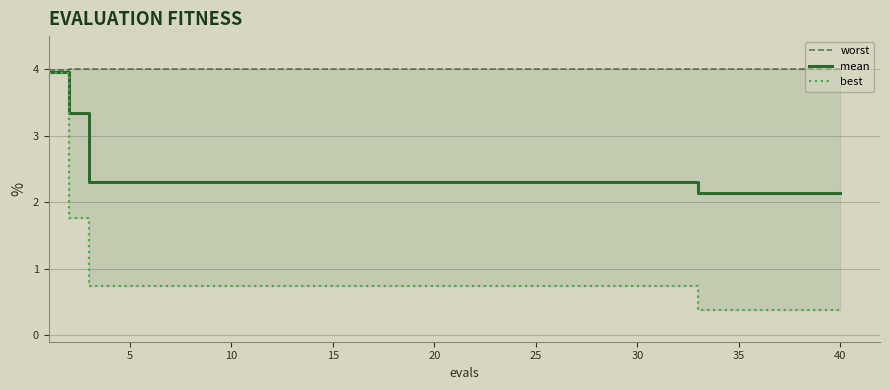

What is the maximum value for mean?

4.0